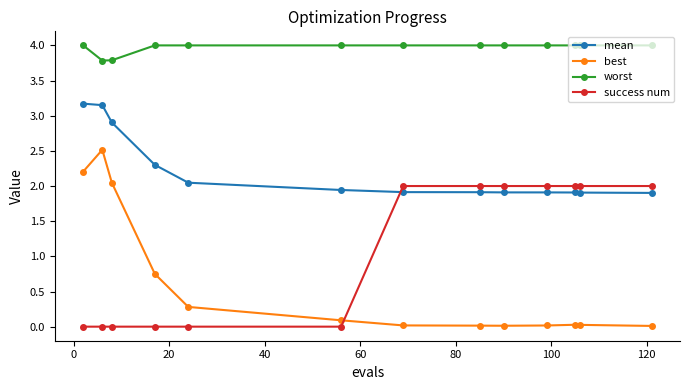

How many values in the success num series are below 2?

6